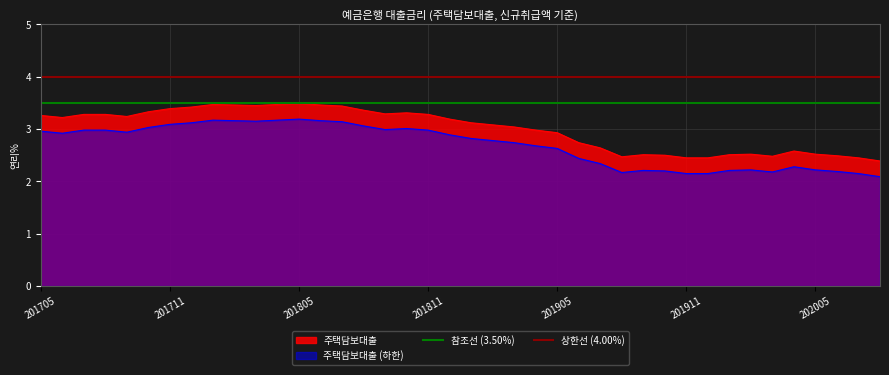

True or false: 주택담보대출 has a value of 3.3 at 201811.

True